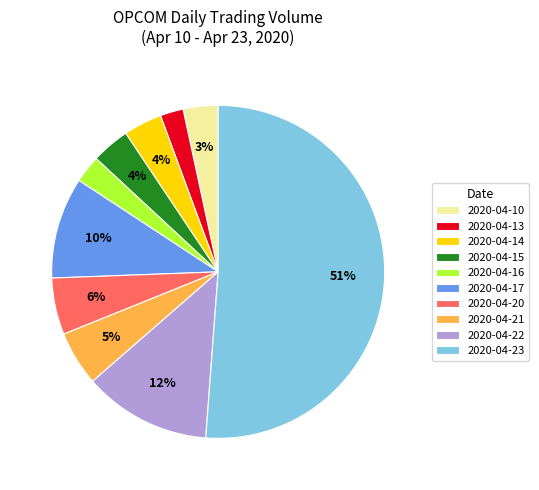

What is the majority slice?

2020-04-23